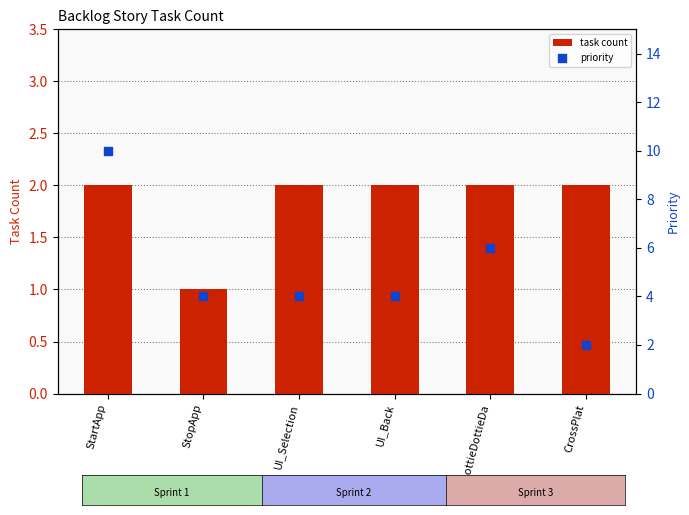

Which series has the largest Y range (max minus min)?

priority